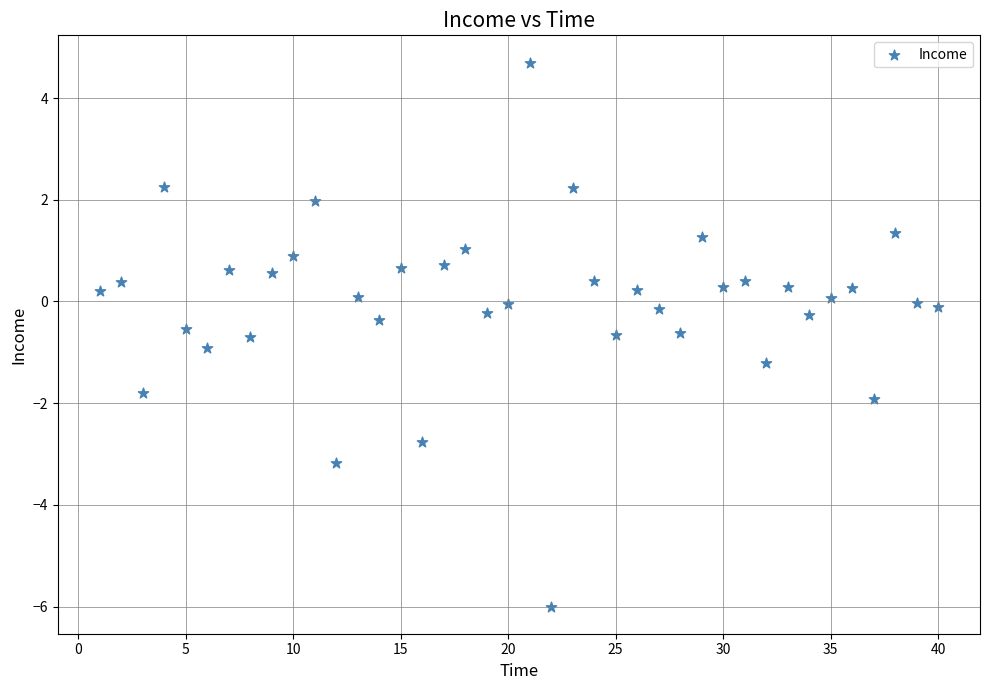

What is the range of X values (max minus min)?

39.0